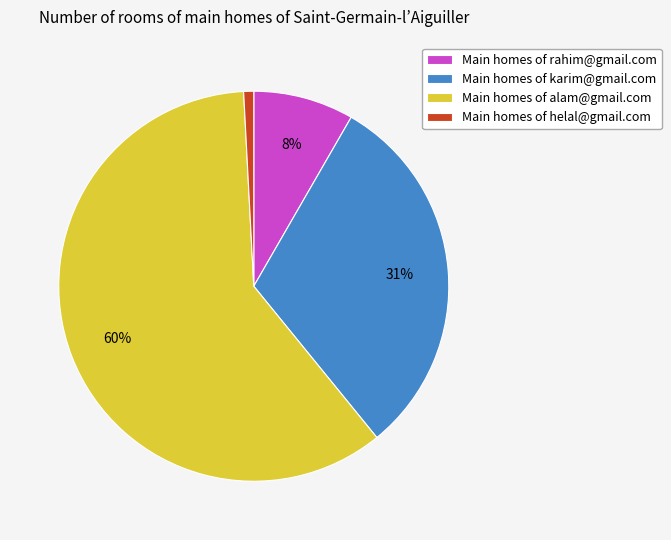

Is the sum of Main homes of helal@gmail.com and Main homes of karim@gmail.com greater than half?

No